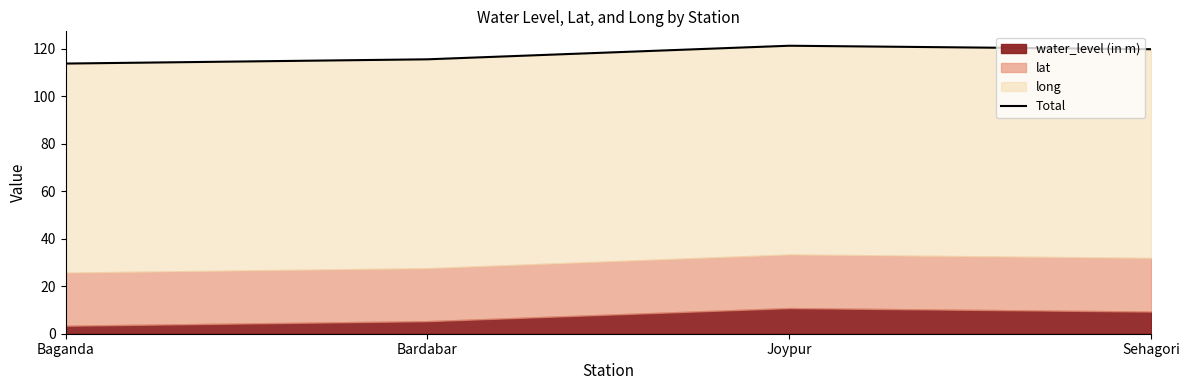

Between Bardabar and Joypur, which is larger?

Joypur